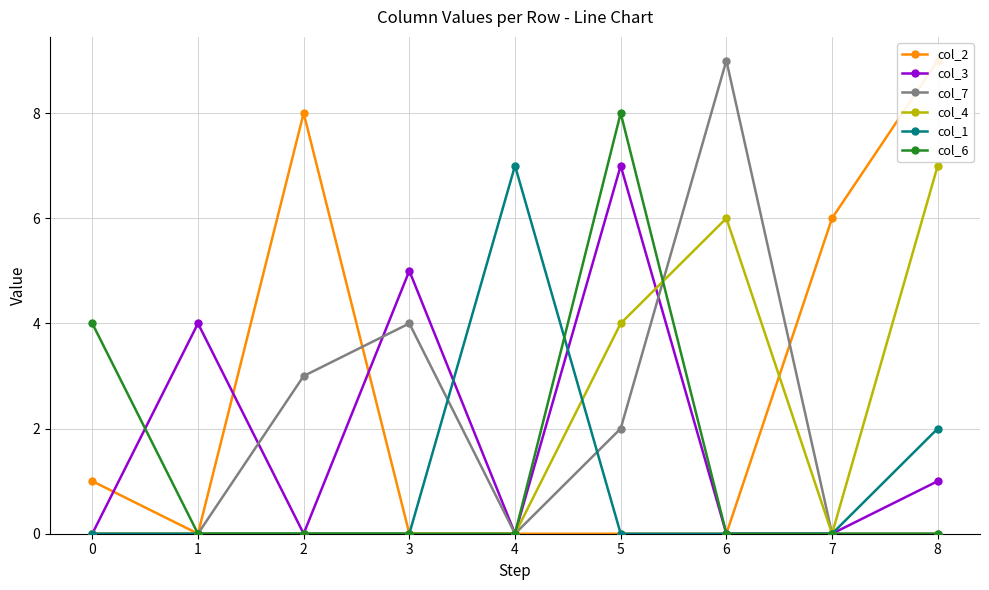

Rank the series by their maximum value, from highest to lowest.

col_2, col_7, col_6, col_3, col_4, col_1